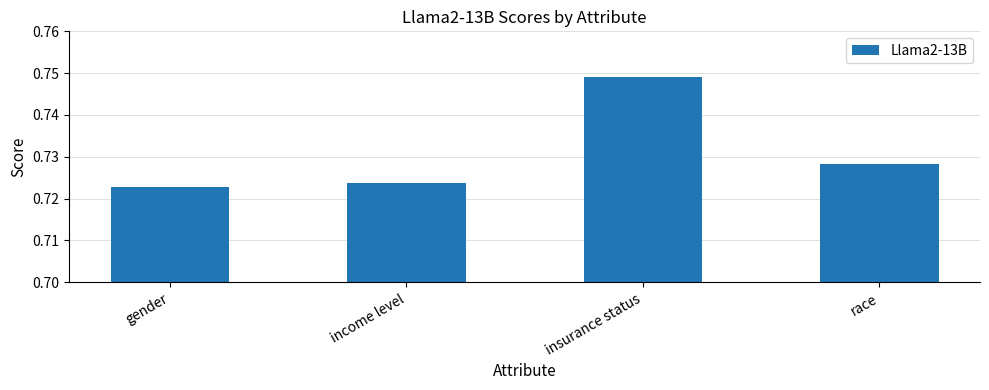

What is the label of the 2nd bar from the left?

income level